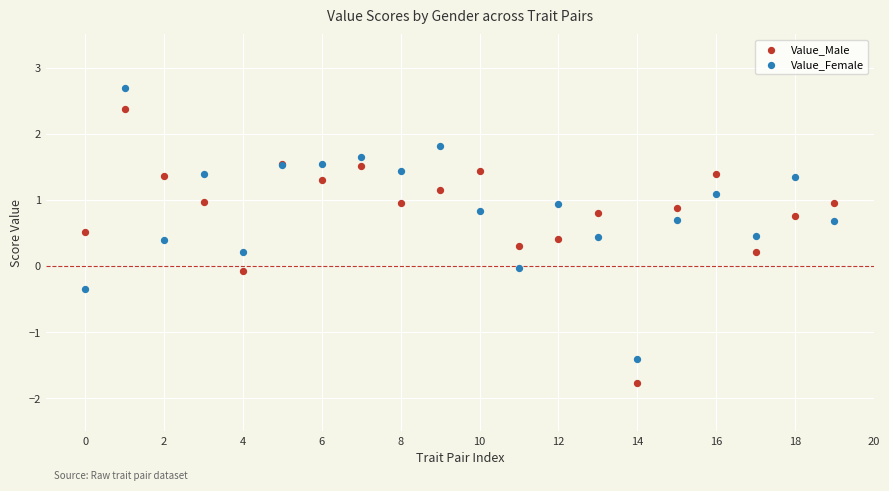

Which series contains the highest Y value?

Value_Female